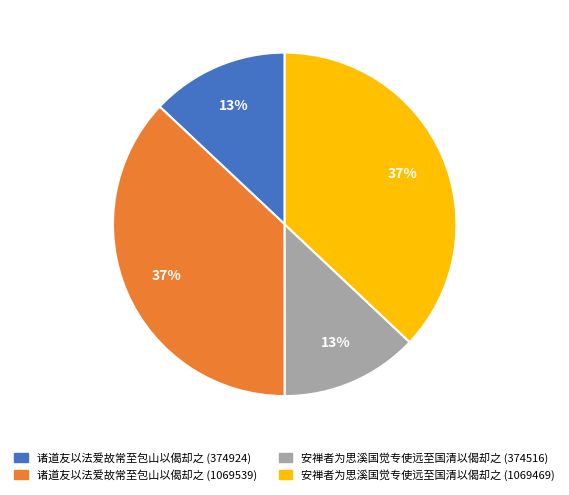

What percentage is the 诸道友以法爱故常至包山以偈却之 (1069539) slice, to the nearest percent?

37%